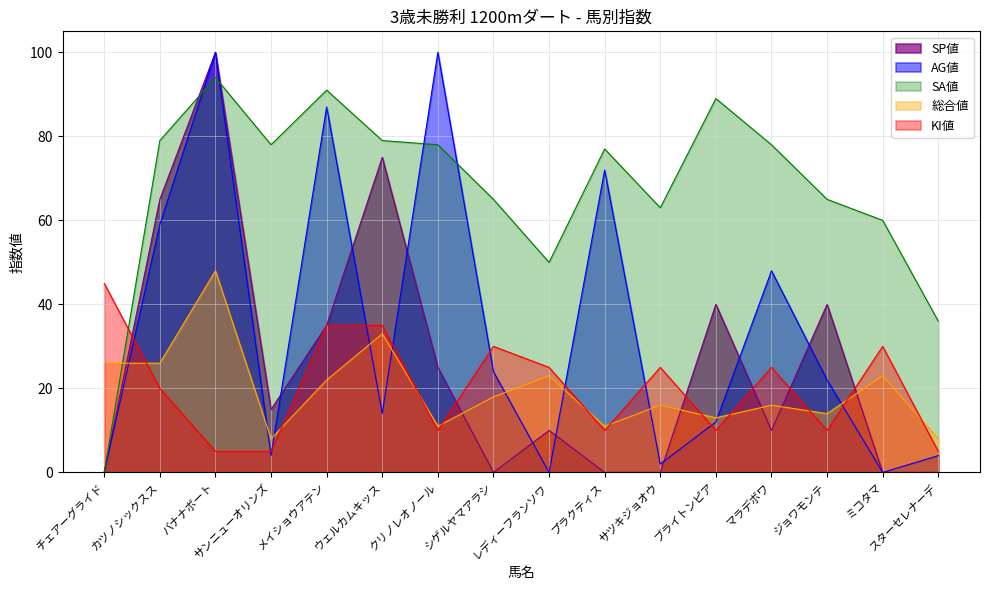

What is the spread (max minus min) of values at ミコタマ?

60